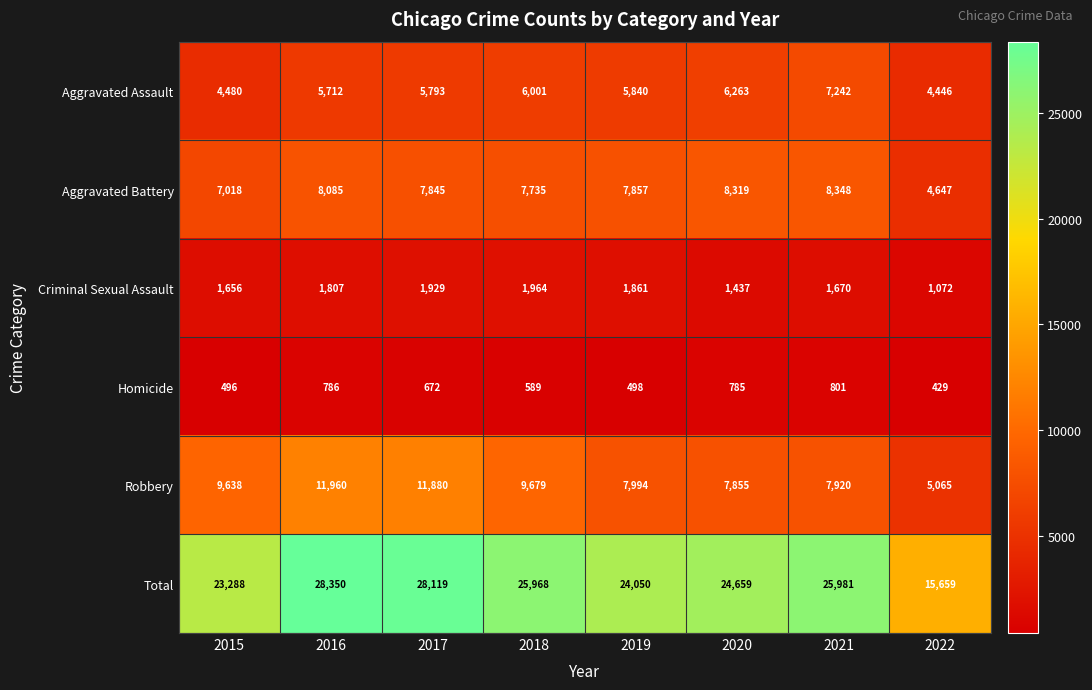

What is the total value across all series at 2018?

51936